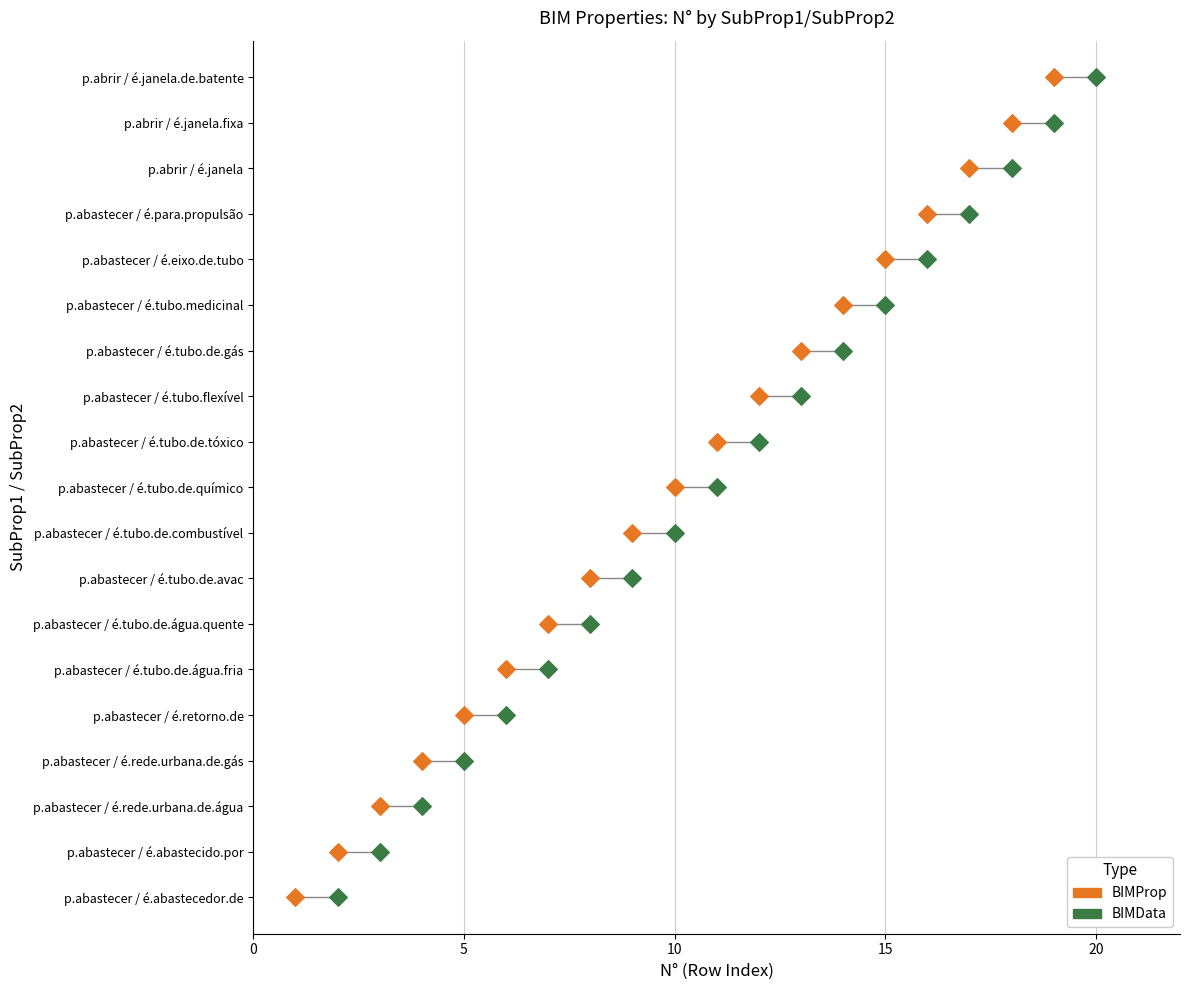

Which series has the widest spread of Y values?

BIMProp